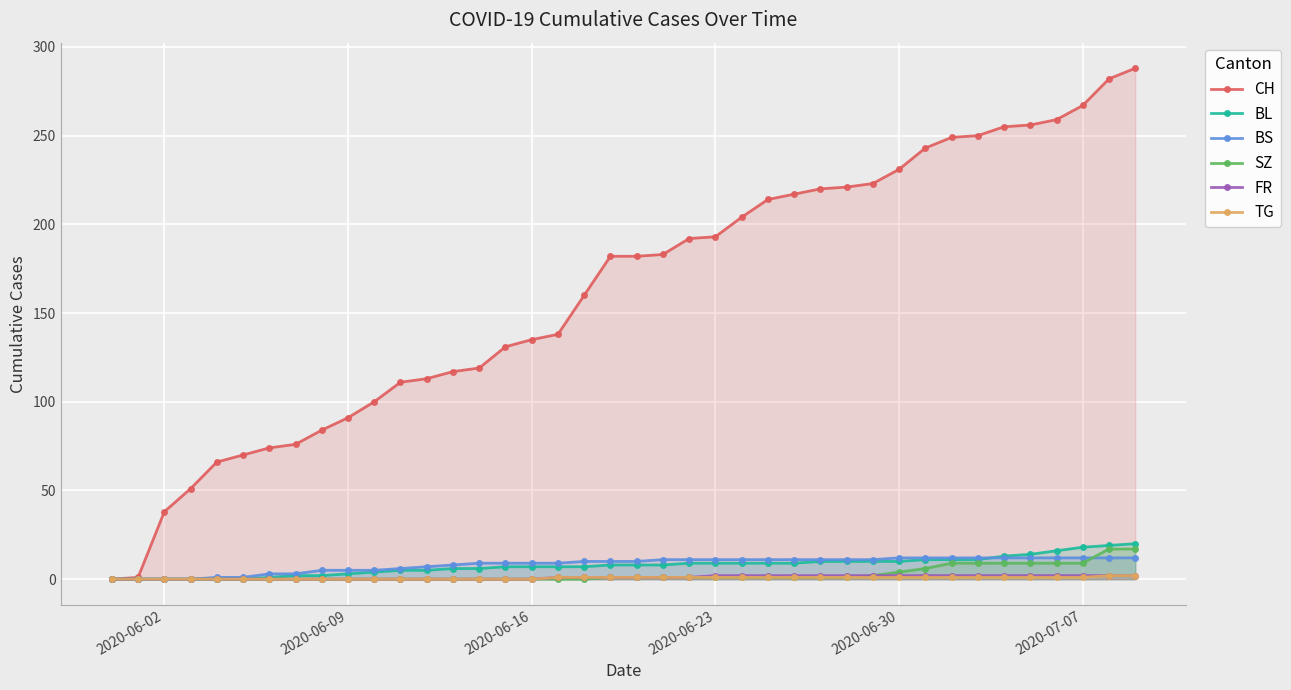

Which series has the largest range (max minus min)?

CH